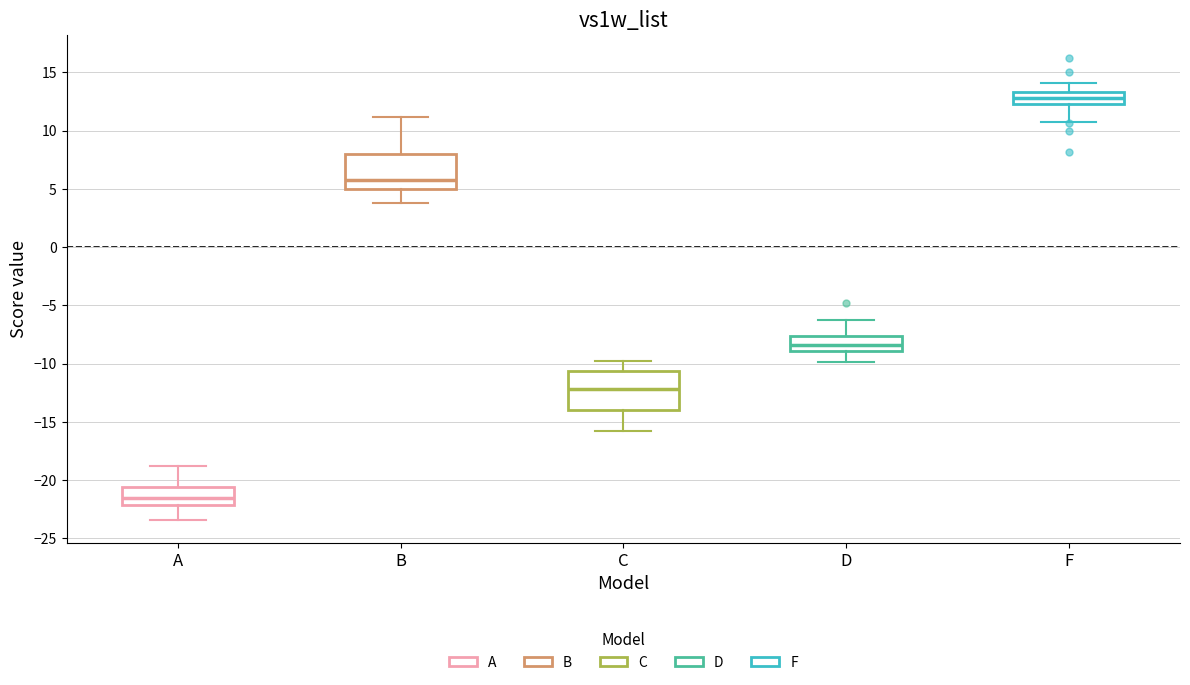

Which box's median line is the highest?

F